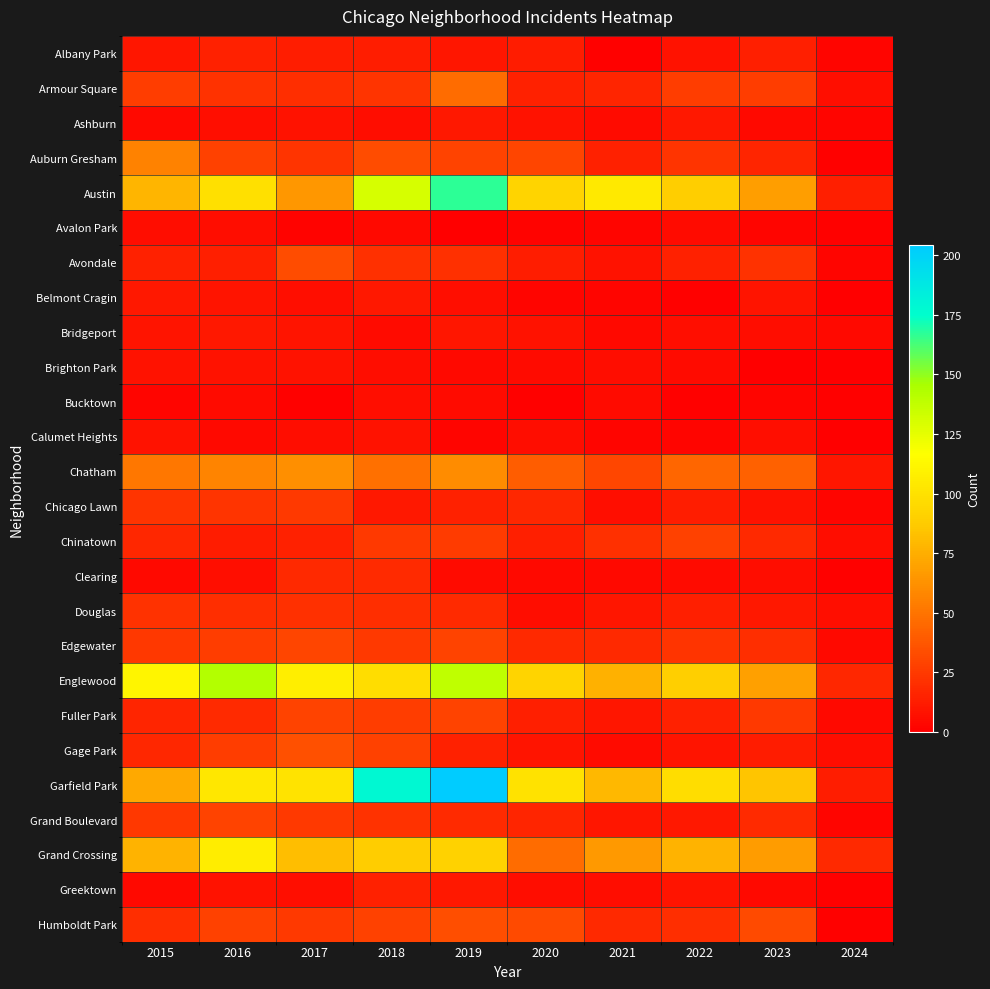

Rank the series at 2021 from highest to lowest value.

Austin, Garfield Park, Englewood, Grand Crossing, Chatham, Chinatown, Edgewater, Humboldt Park, Armour Square, Auburn Gresham, Douglas, Fuller Park, Grand Boulevard, Avondale, Chicago Lawn, Brighton Park, Greektown, Ashburn, Bucktown, Gage Park, Bridgeport, Clearing, Avalon Park, Belmont Cragin, Calumet Heights, Albany Park